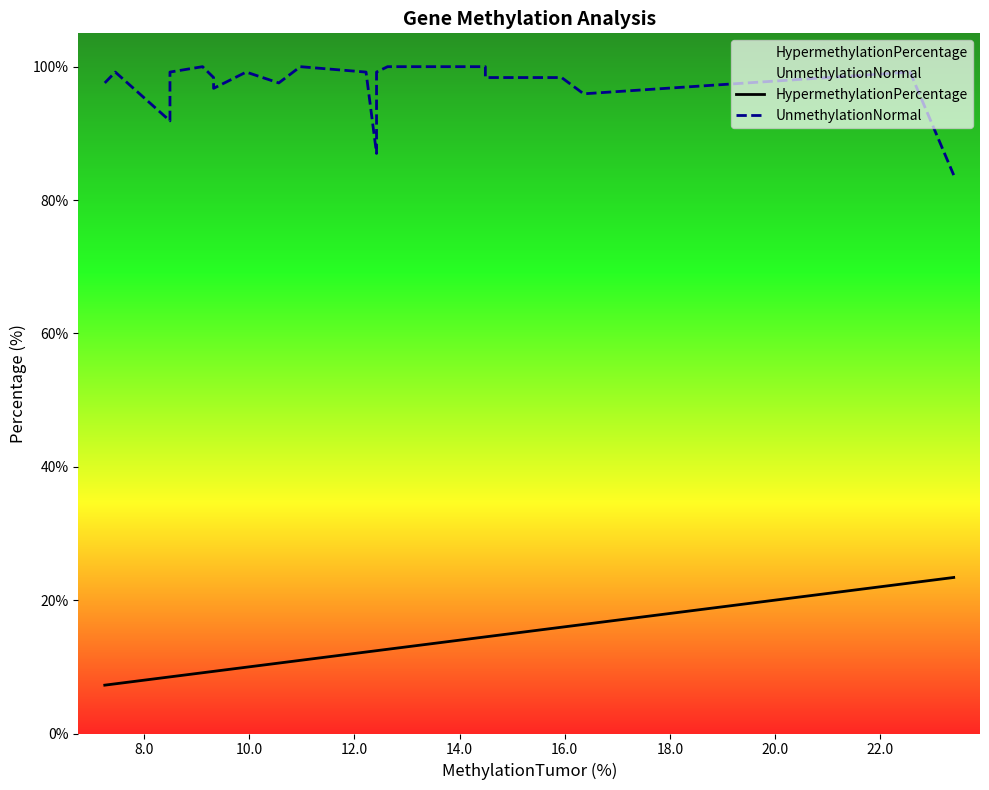

What is the minimum value for UnmethylationNormal?

83.7